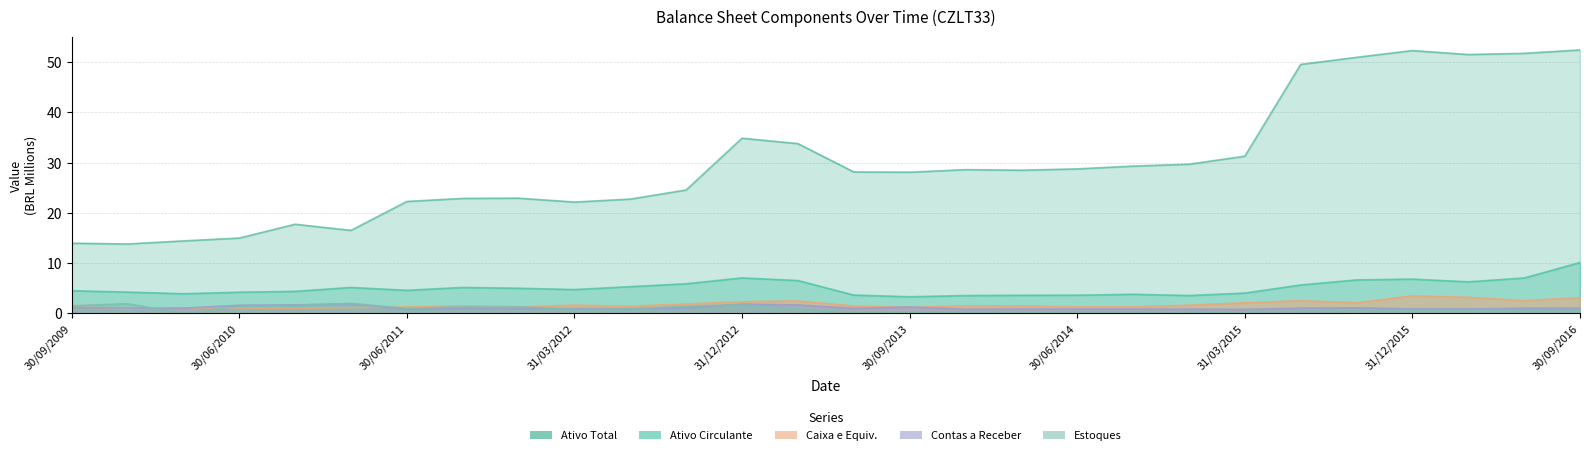

True or false: Ativo Circulante and Ativo Total intersect in this chart.

False